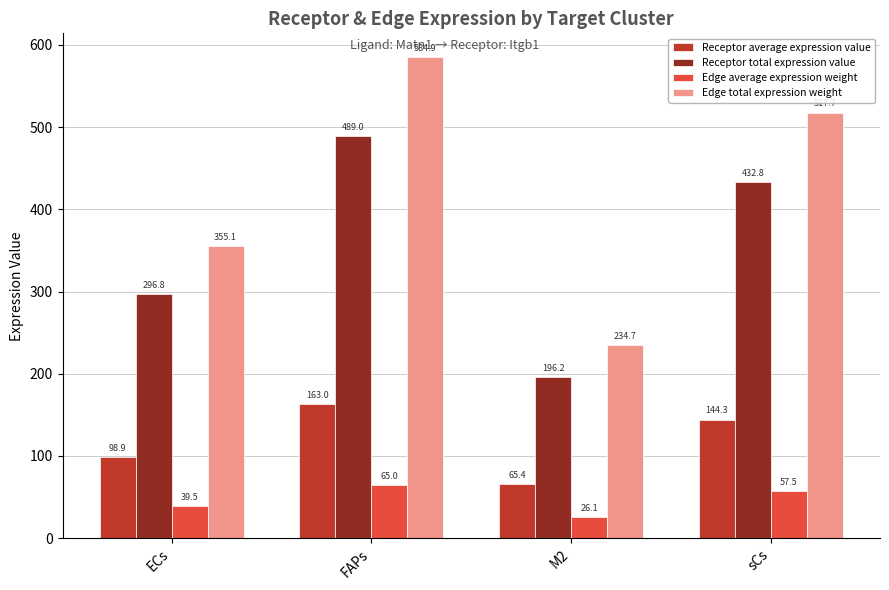

Reading left to right, extract all data points from this chart.

Receptor average expression value: ECs=98.9	FAPs=163.0	M2=65.4	sCs=144.3
Receptor total expression value: ECs=296.8	FAPs=489.0	M2=196.2	sCs=432.8
Edge average expression weight: ECs=39.5	FAPs=65.0	M2=26.1	sCs=57.5
Edge total expression weight: ECs=355.1	FAPs=584.9	M2=234.7	sCs=517.7